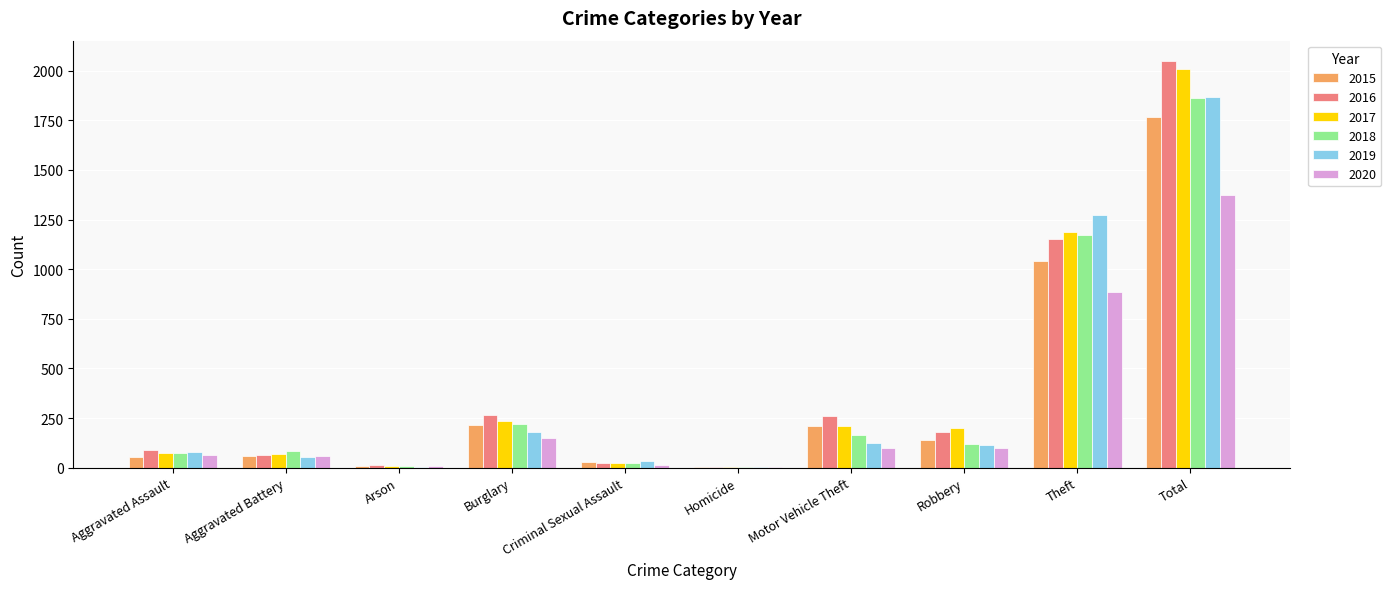

Which series changed the most between Aggravated Battery and Total?

2016